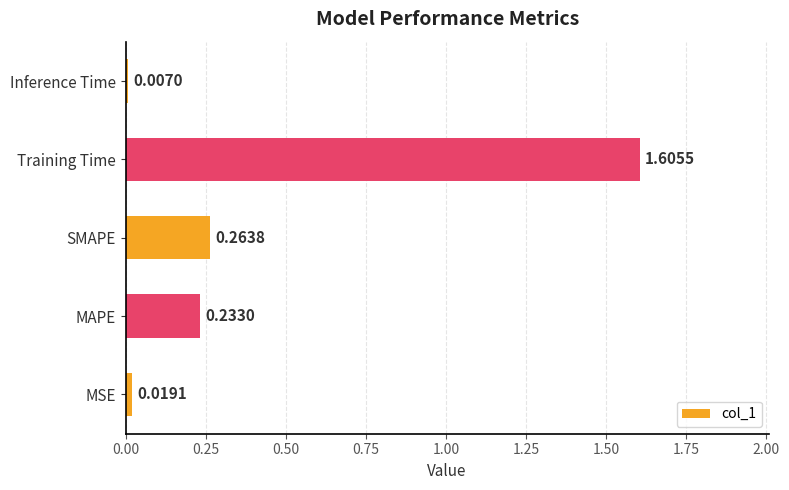

What is the average value?

0.4